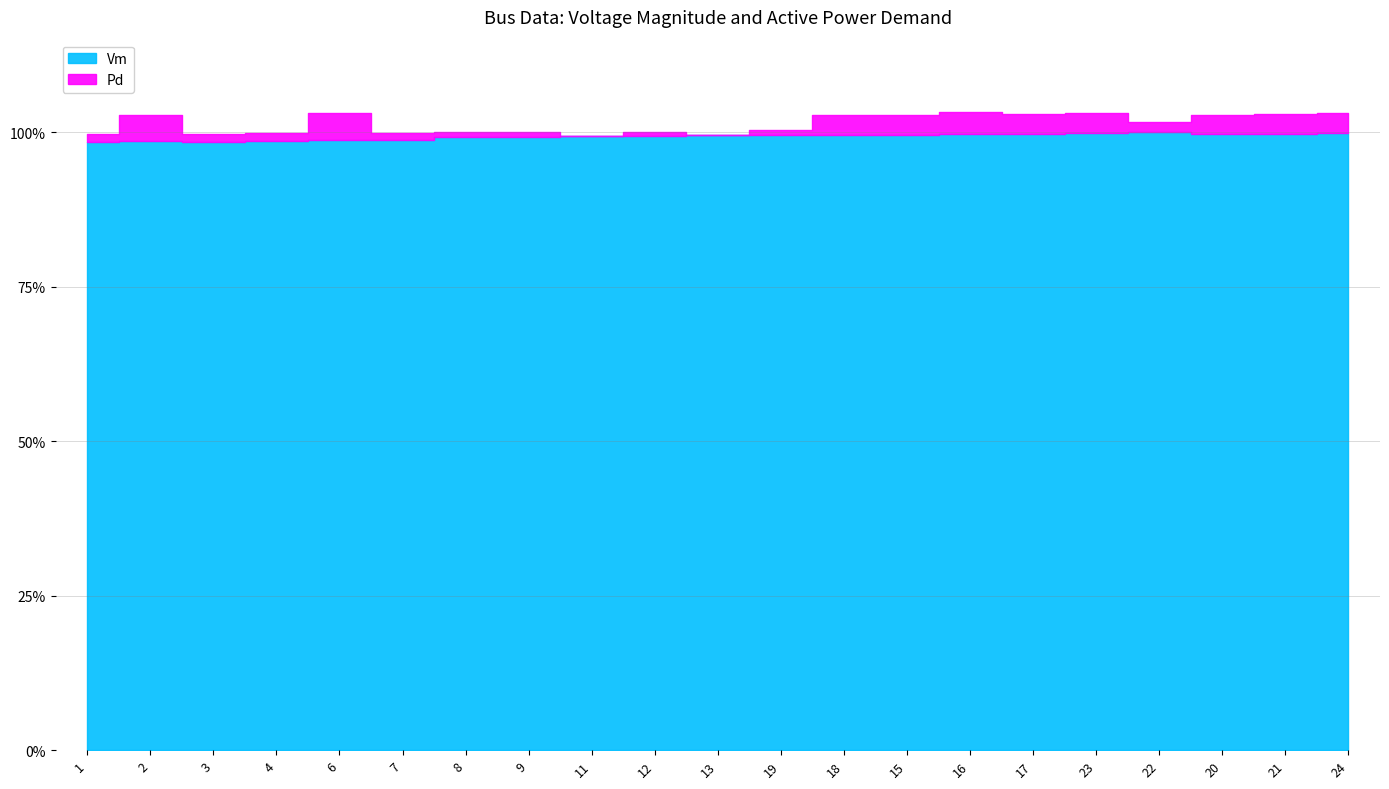

Count the Pd values in the range 0 to 1.

21